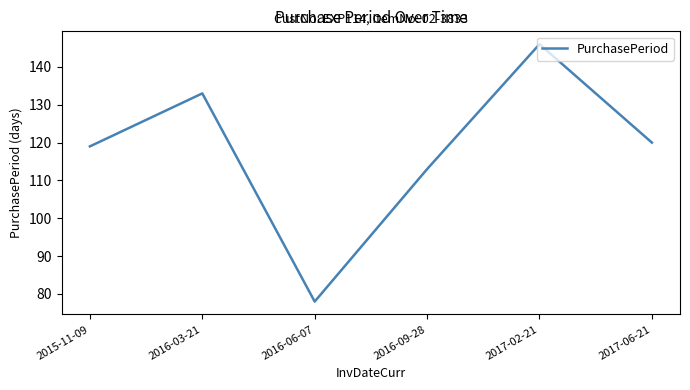

Reading left to right, transcribe all the data shown in this chart.

2015-11-09=119	2016-03-21=133	2016-06-07=78	2016-09-28=113	2017-02-21=146	2017-06-21=120